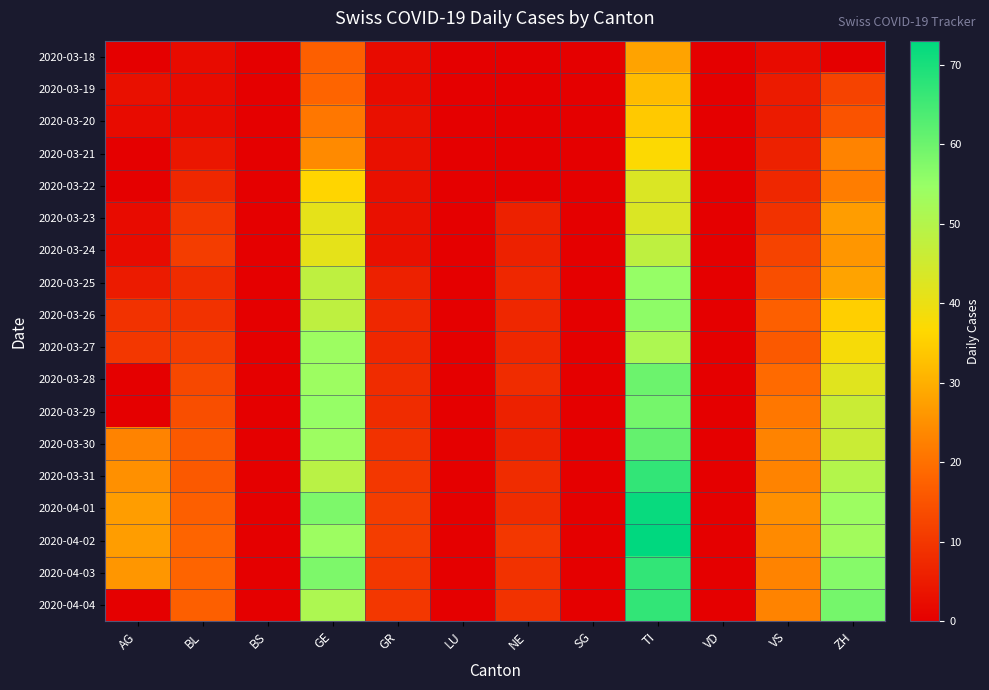

Reading right to left, list all the values displayed in this chart.

2020-03-18: ZH=0	VS=2	VD=0	TI=28	SG=0	NE=0	LU=0	GR=2	GE=17	BS=0	BL=2	AG=0
2020-03-19: ZH=12	VS=5	VD=0	TI=32	SG=0	NE=0	LU=0	GR=2	GE=18	BS=0	BL=2	AG=3
2020-03-20: ZH=15	VS=5	VD=0	TI=34	SG=0	NE=0	LU=0	GR=3	GE=21	BS=0	BL=2	AG=2
2020-03-21: ZH=23	VS=6	VD=0	TI=37	SG=0	NE=0	LU=0	GR=3	GE=24	BS=0	BL=4	AG=0
2020-03-22: ZH=22	VS=7	VD=0	TI=43	SG=0	NE=0	LU=0	GR=3	GE=36	BS=0	BL=7	AG=0
2020-03-23: ZH=27	VS=9	VD=0	TI=43	SG=0	NE=6	LU=0	GR=3	GE=41	BS=0	BL=10	AG=2
2020-03-24: ZH=26	VS=12	VD=0	TI=48	SG=0	NE=6	LU=0	GR=3	GE=41	BS=0	BL=11	AG=2
2020-03-25: ZH=28	VS=14	VD=0	TI=55	SG=0	NE=7	LU=0	GR=6	GE=48	BS=0	BL=8	AG=5
2020-03-26: ZH=35	VS=17	VD=0	TI=56	SG=0	NE=7	LU=0	GR=7	GE=48	BS=0	BL=9	AG=9
2020-03-27: ZH=38	VS=16	VD=0	TI=51	SG=0	NE=7	LU=0	GR=7	GE=54	BS=0	BL=11	AG=10
2020-03-28: ZH=42	VS=19	VD=0	TI=60	SG=0	NE=8	LU=0	GR=8	GE=54	BS=0	BL=13	AG=0
2020-03-29: ZH=46	VS=21	VD=0	TI=59	SG=0	NE=6	LU=0	GR=8	GE=55	BS=0	BL=14	AG=0
2020-03-30: ZH=46	VS=23	VD=0	TI=61	SG=0	NE=6	LU=0	GR=9	GE=54	BS=0	BL=16	AG=23
2020-03-31: ZH=50	VS=23	VD=0	TI=67	SG=0	NE=8	LU=0	GR=10	GE=49	BS=0	BL=16	AG=25
2020-04-01: ZH=54	VS=25	VD=0	TI=72	SG=0	NE=8	LU=0	GR=11	GE=58	BS=0	BL=17	AG=27
2020-04-02: ZH=53	VS=24	VD=0	TI=73	SG=0	NE=10	LU=0	GR=11	GE=54	BS=0	BL=18	AG=27
2020-04-03: ZH=57	VS=23	VD=0	TI=67	SG=0	NE=9	LU=0	GR=10	GE=58	BS=0	BL=18	AG=26
2020-04-04: ZH=59	VS=23	VD=0	TI=67	SG=0	NE=9	LU=0	GR=10	GE=51	BS=0	BL=17	AG=0